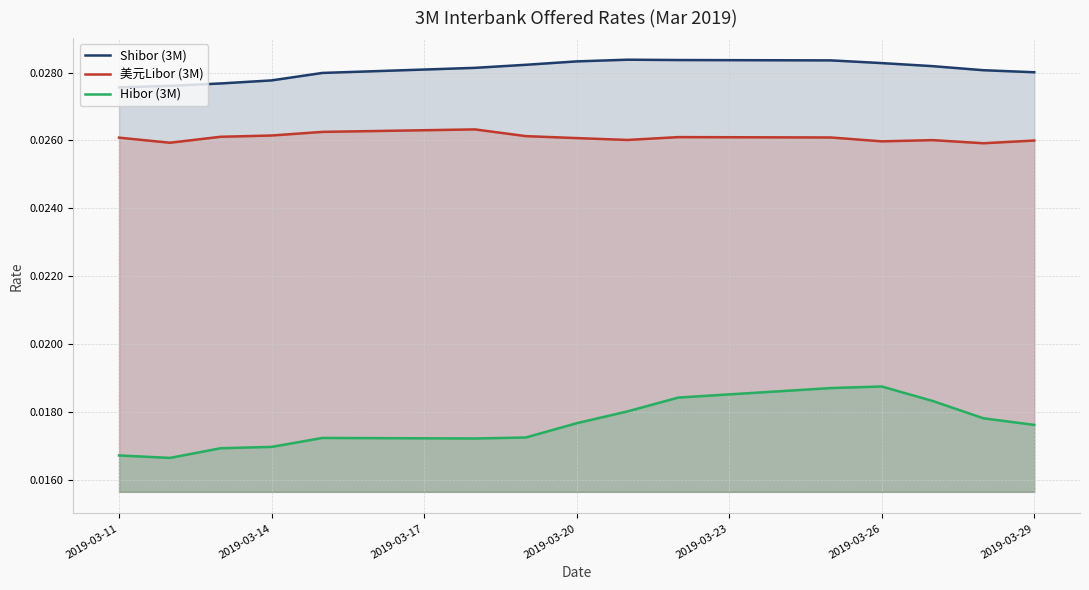

True or false: Hibor (3M) and Shibor (3M) intersect in this chart.

False